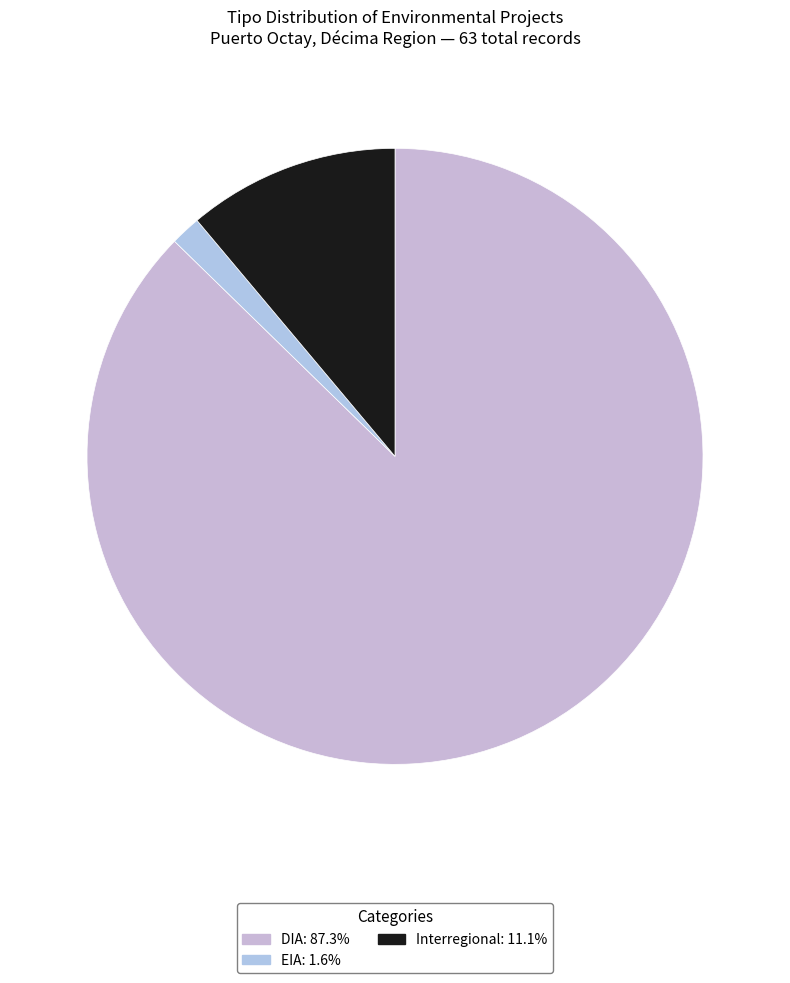

To the nearest percent, what is the difference between the largest and smallest slice percentages?

86%